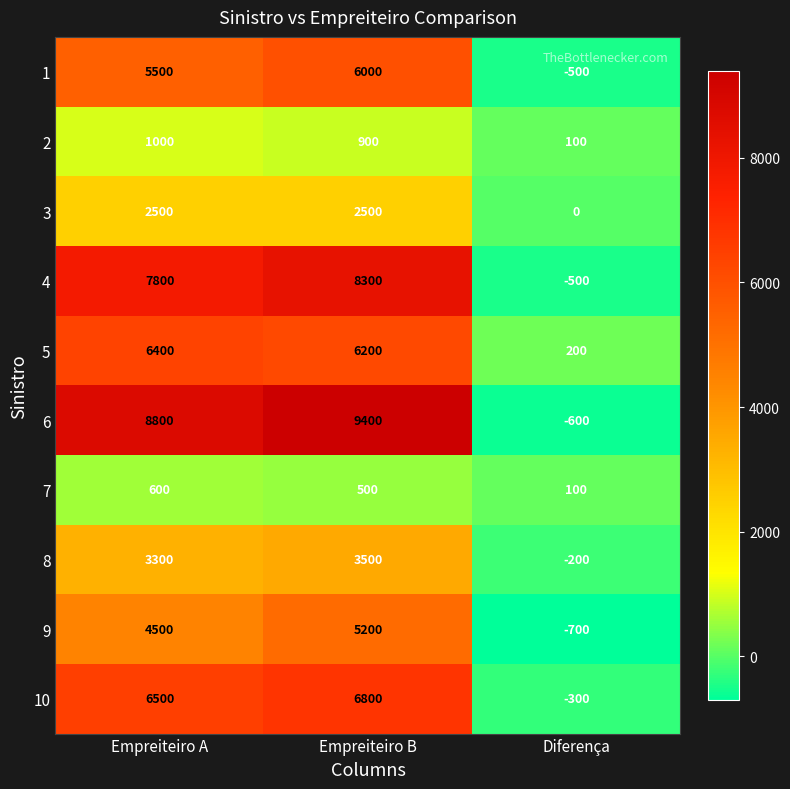

Which series has the largest total across all categories?

6